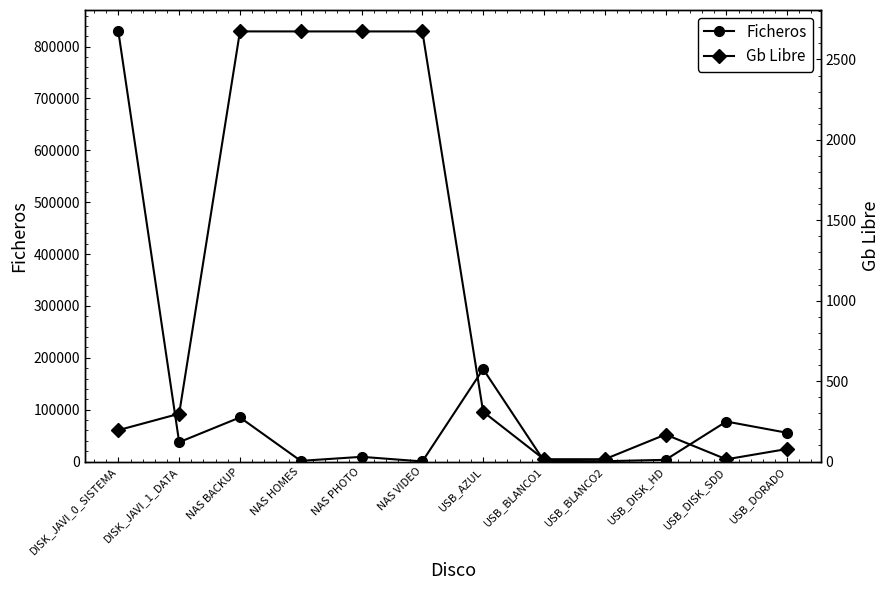

True or false: Ficheros and Gb Libre intersect in this chart.

True